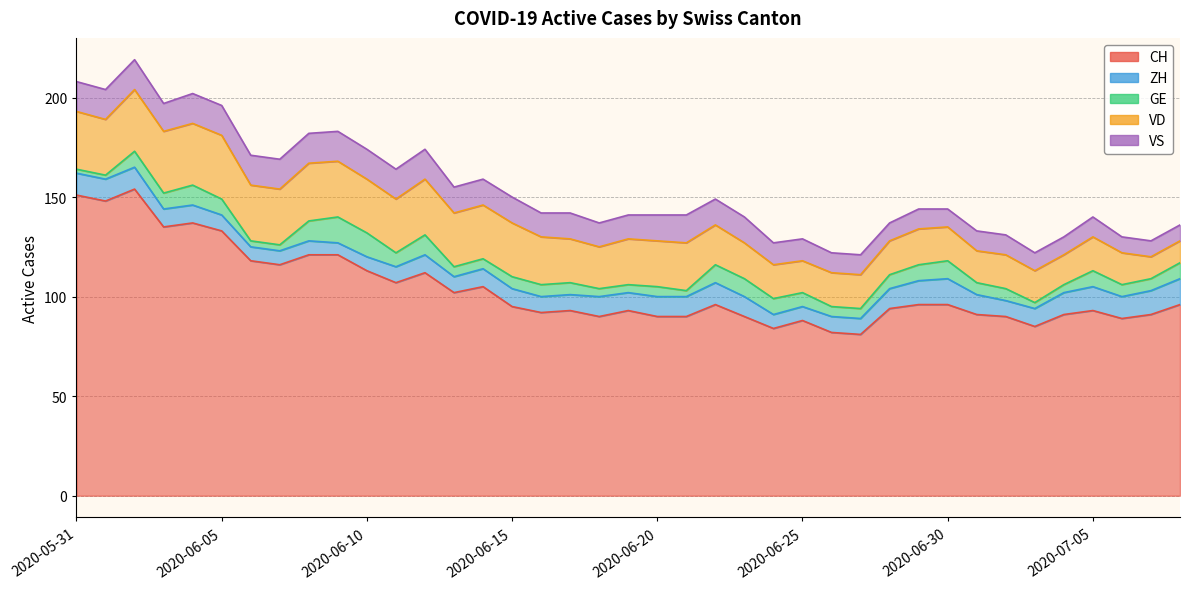

The CH series shows 93 at 2020-06-19. True or false?

True